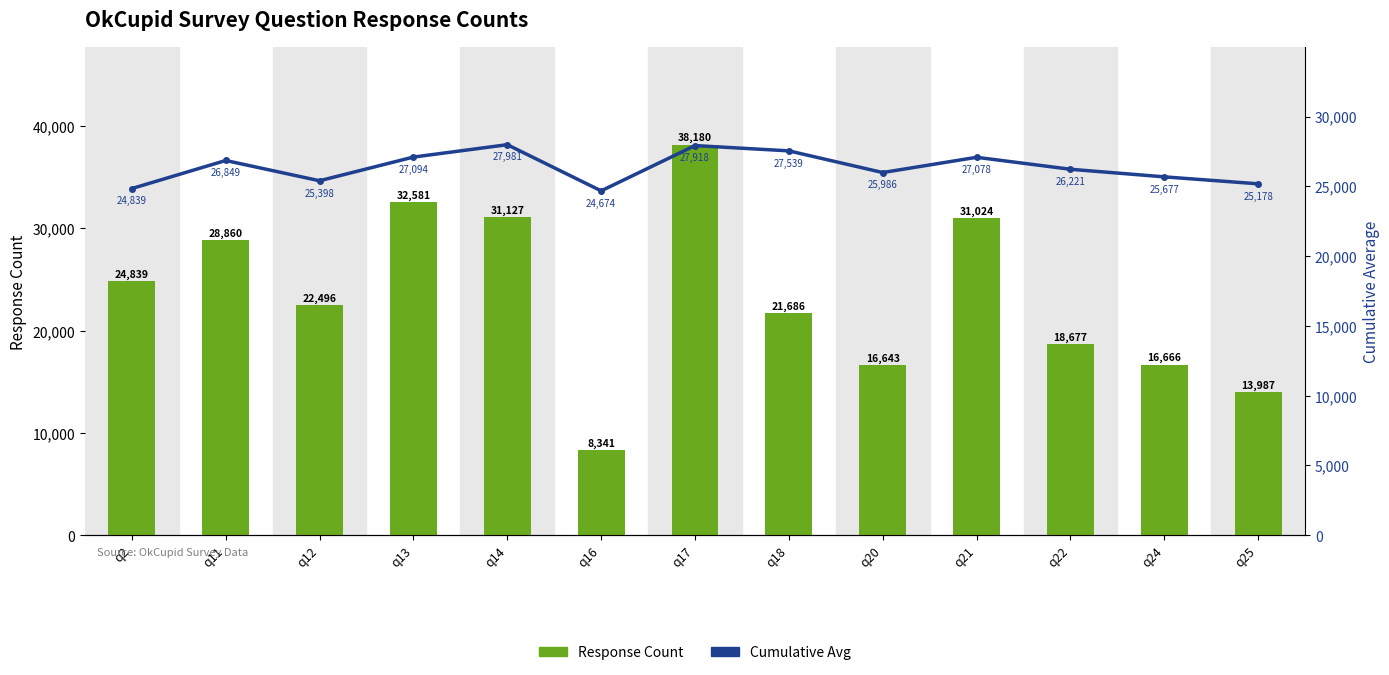

Reading left to right, list all the values displayed in this chart.

Response Count: q2=24839	q11=28860	q12=22496	q13=32581	q14=31127	q16=8341	q17=38180	q18=21686	q20=16643	q21=31024	q22=18677	q24=16666	q25=13987
Cumulative Avg: q2=24839	q11=26849	q12=25398	q13=27094	q14=27981	q16=24674	q17=27918	q18=27539	q20=25986	q21=27078	q22=26221	q24=25677	q25=25178